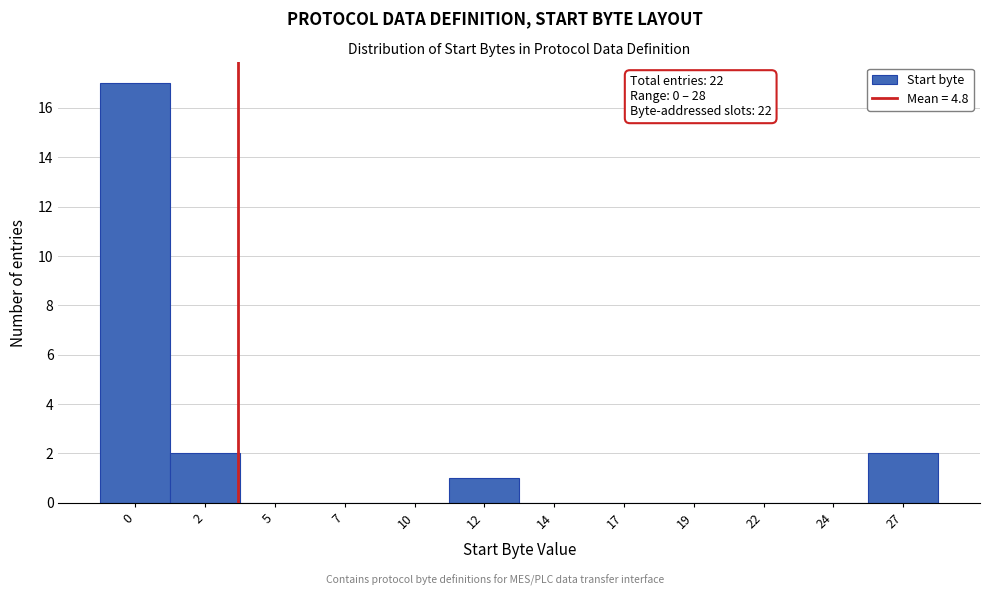

Reading left to right, list all the values displayed in this chart.

0=17	2=2	5=0	7=0	10=0	12=1	14=0	17=0	19=0	22=0	24=0	27=2